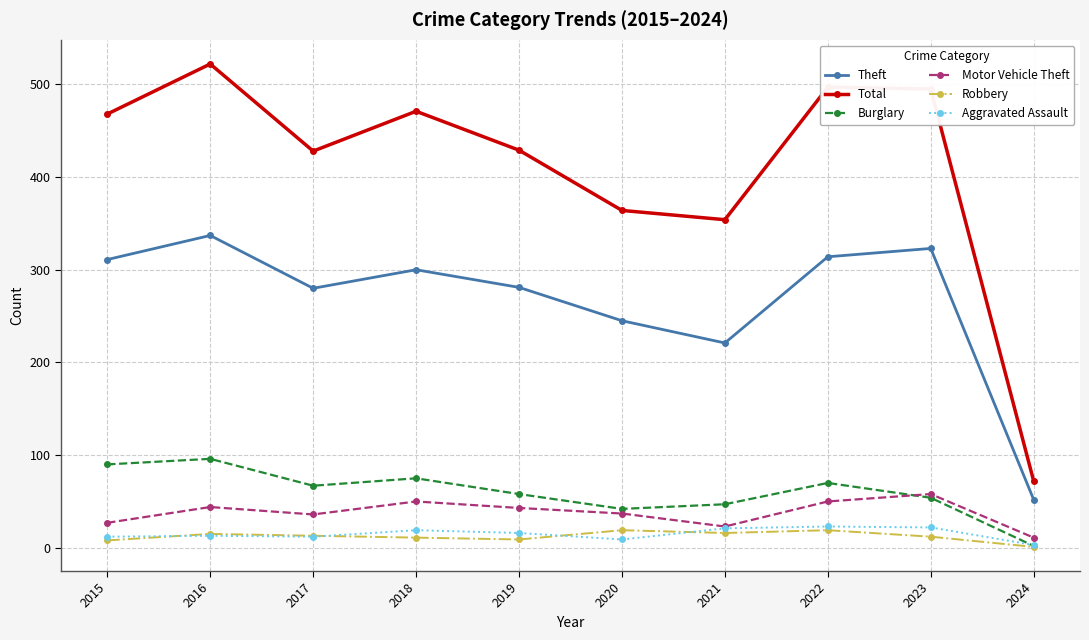

How many intersections are there between Burglary and Aggravated Assault?

1